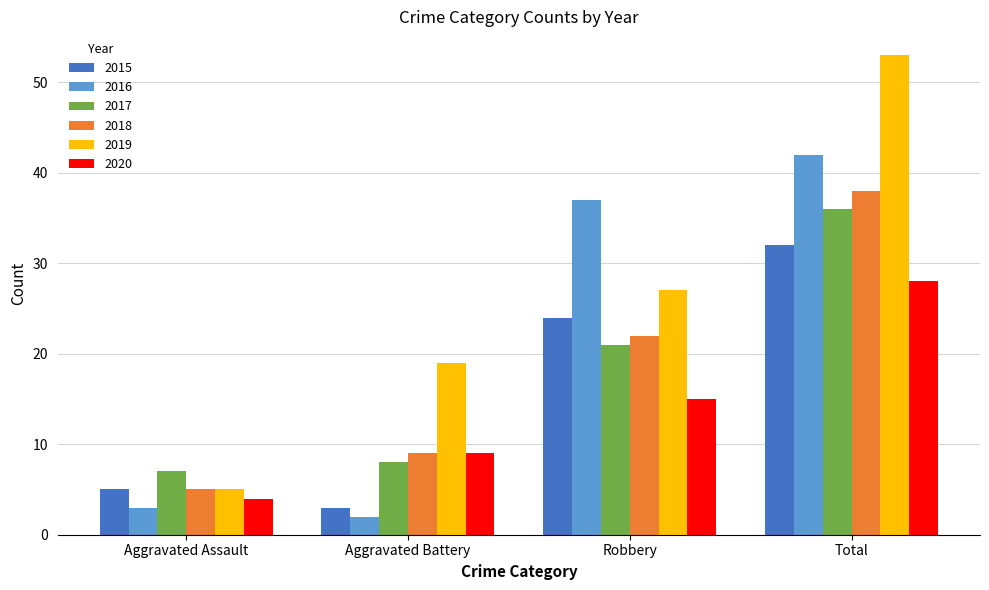

What is the total value across all series at Total?

229